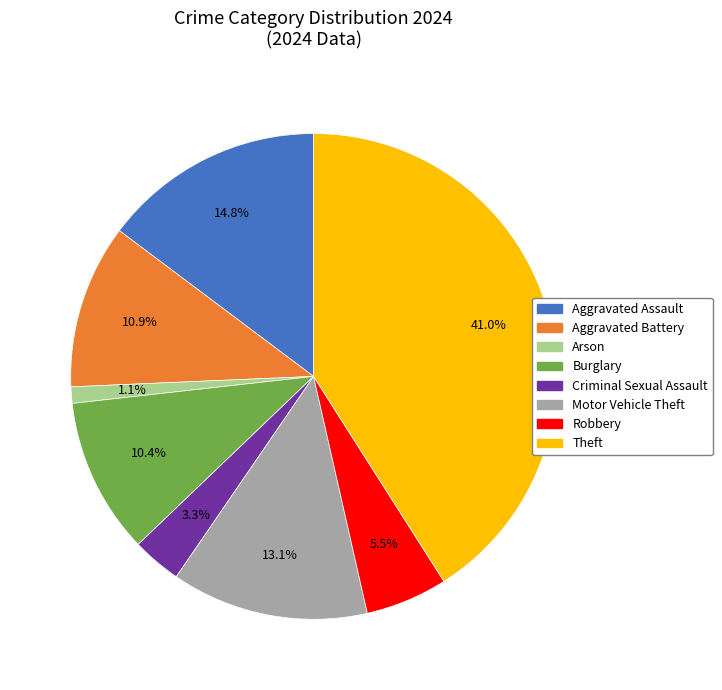

The Criminal Sexual Assault slice represents 3% of the pie. True or false?

True